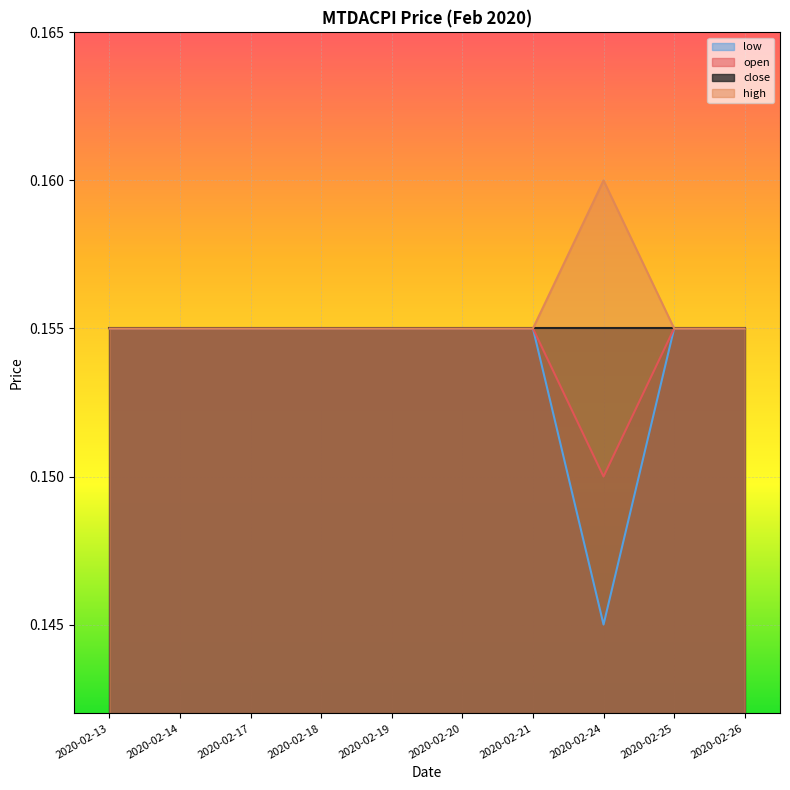

The open series shows 0.1 at 2020-02-14. True or false?

False